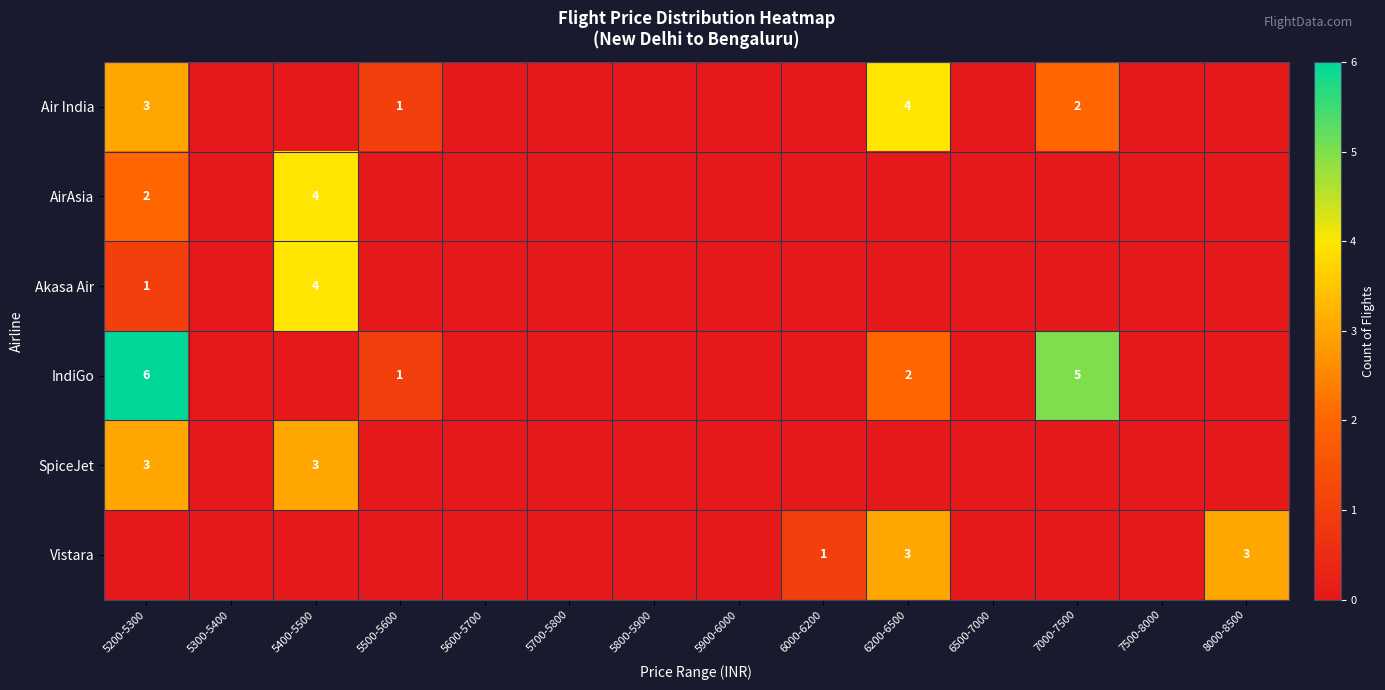

True or false: IndiGo has a value of 1 at 5500-5600.

True